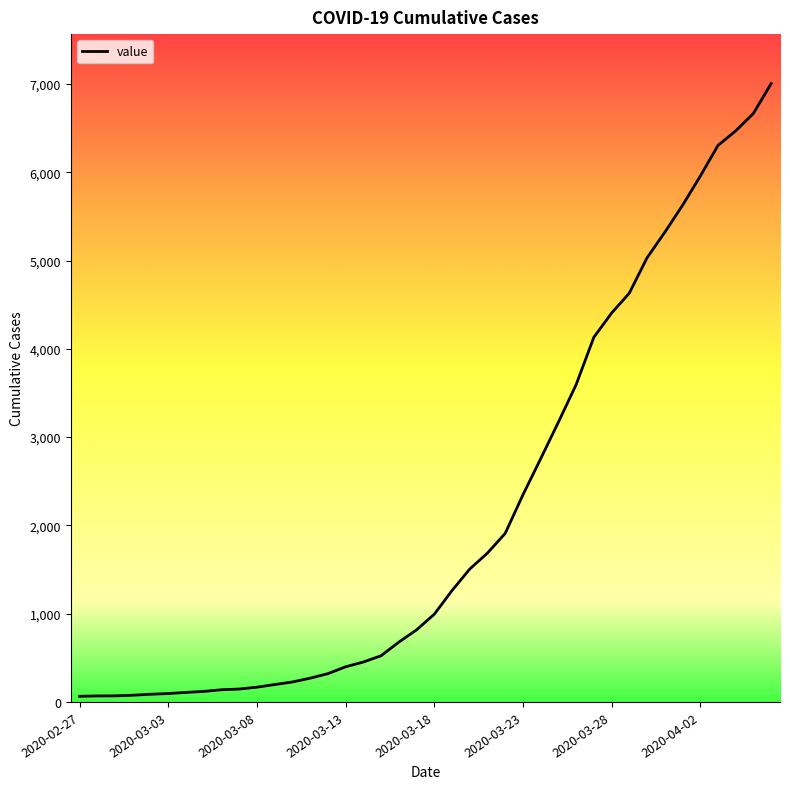

What is the difference between the maximum and minimum values?

6940